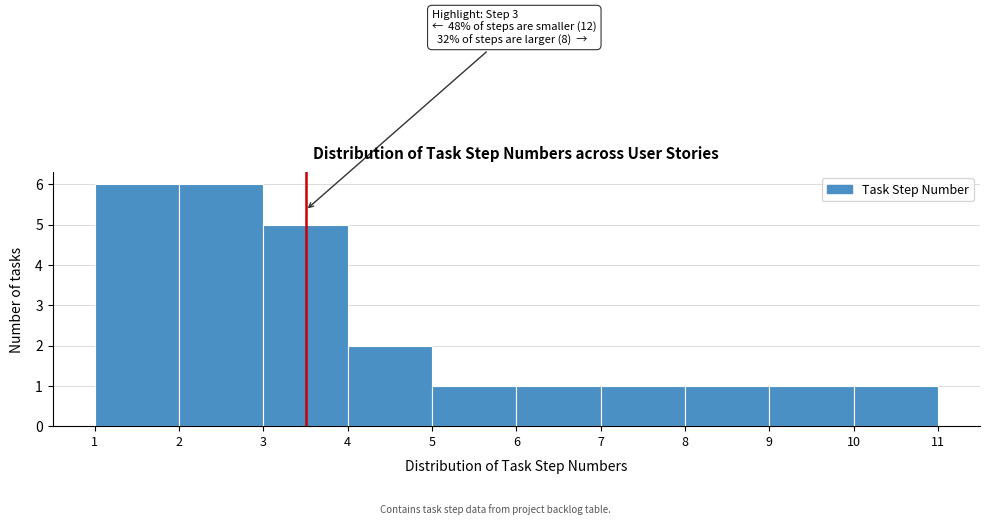

Reading left to right, extract all data points from this chart.

6	6	5	2	1	1	1	1	1	1